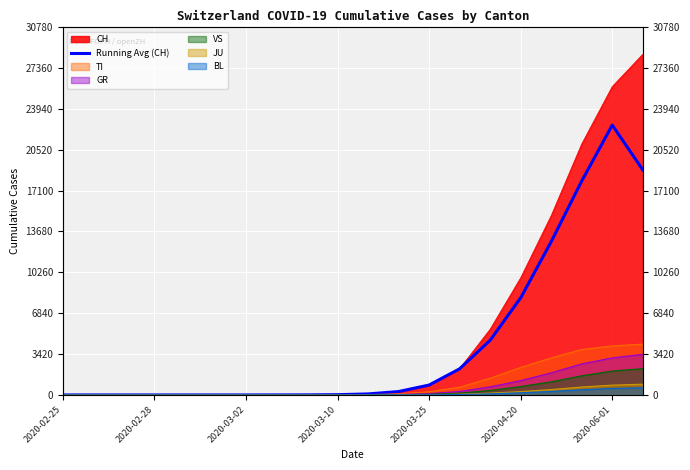

How many data points are less than 85?

10